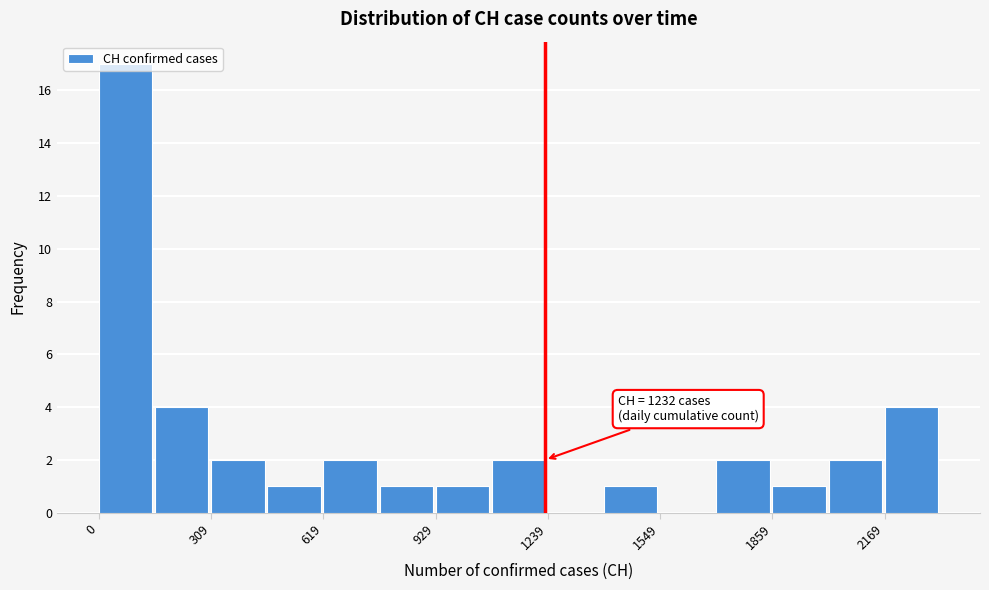

Read against the x-axis, roughly where is the centre of the tallest bar?

50